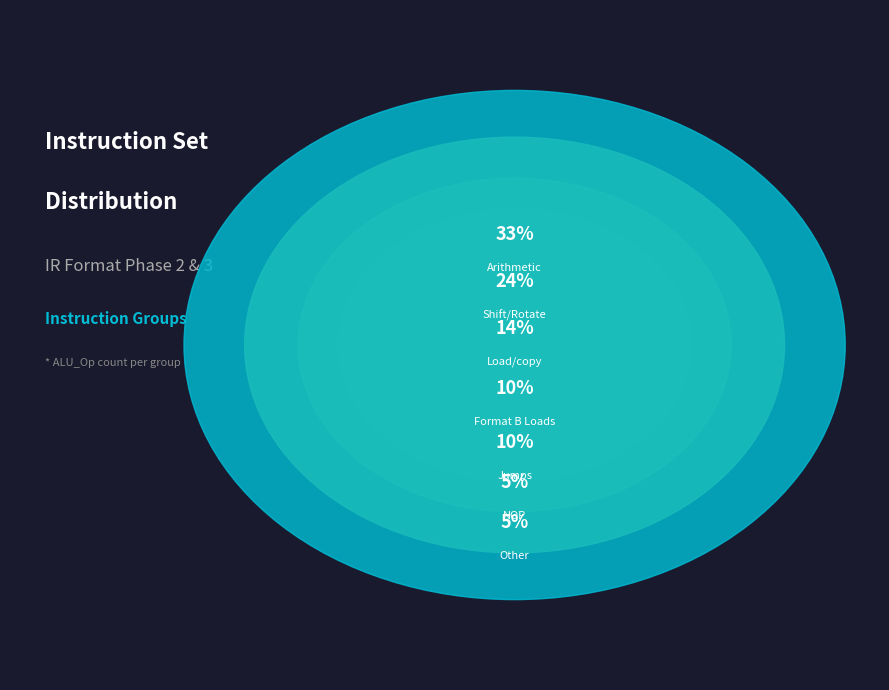

Count the number of slices in the pie.

7